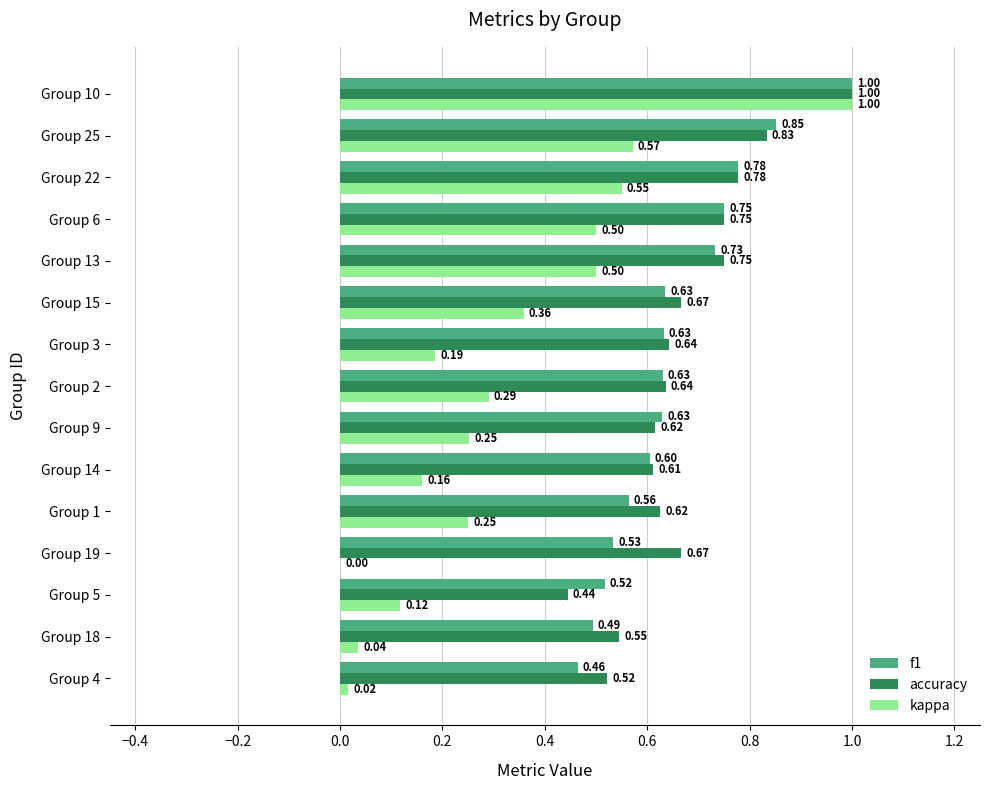

What is the total value across all series at Group 5?

1.1